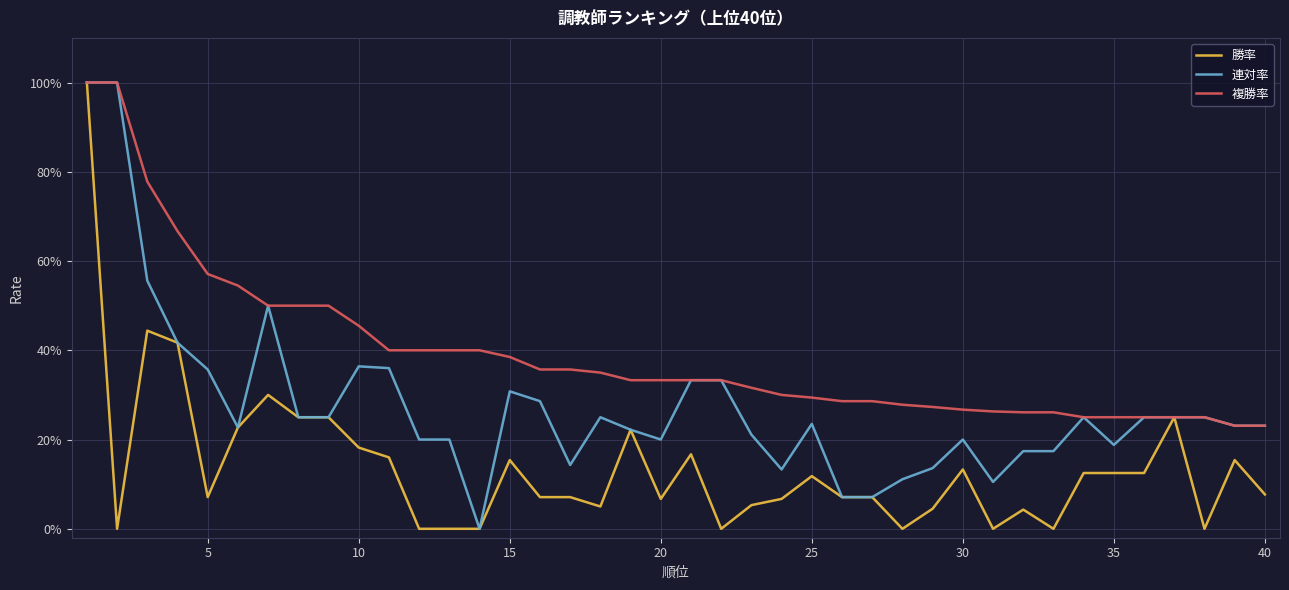

What are all the series names shown in the legend?

勝率, 連対率, 複勝率